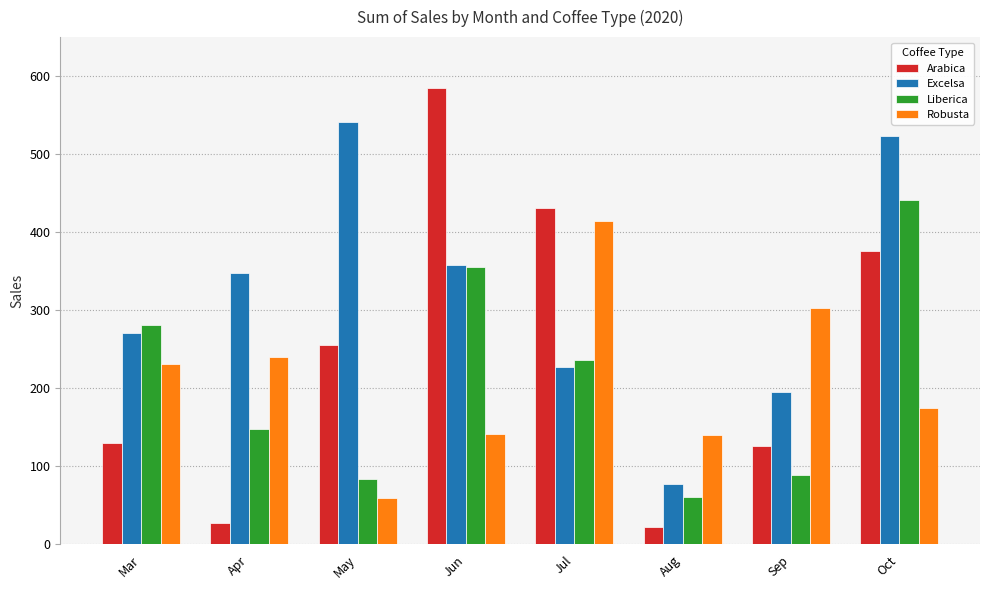

At Sep, list the series in order from largest to smallest.

Robusta, Excelsa, Arabica, Liberica